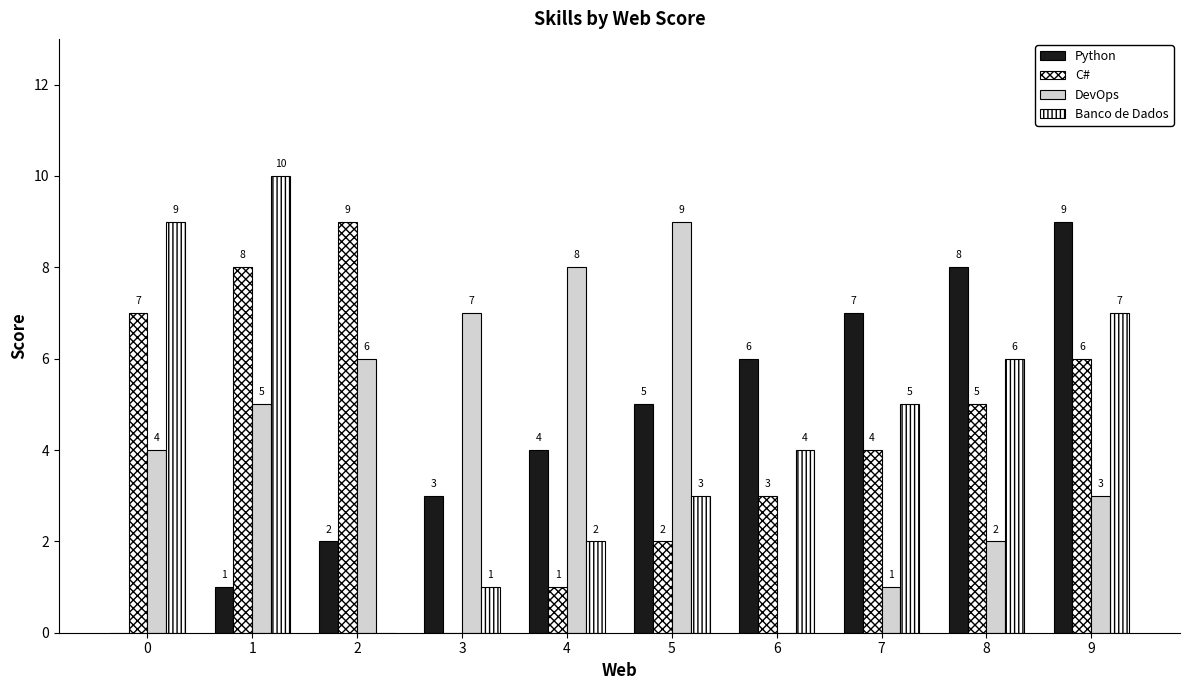

Reading left to right, what are all the values shown in this chart?

Python: 0	1	2	3	4	5	6	7	8	9
C#: 7	8	9	0	1	2	3	4	5	6
DevOps: 4	5	6	7	8	9	0	1	2	3
Banco de Dados: 9	10	0	1	2	3	4	5	6	7